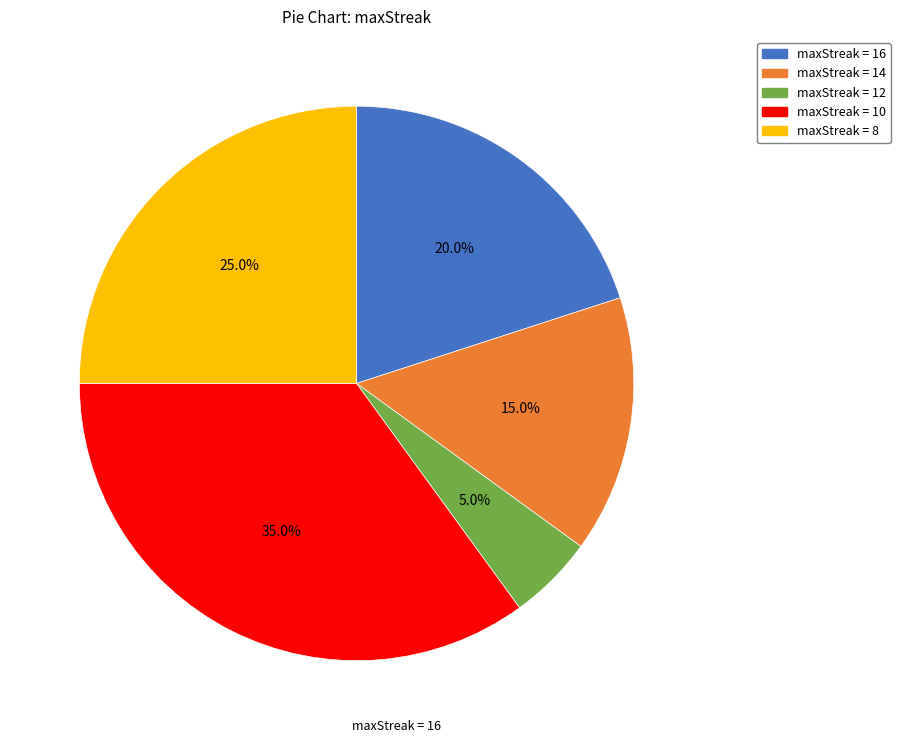

How much of the chart is everything except maxStreak = 8?

75.0%